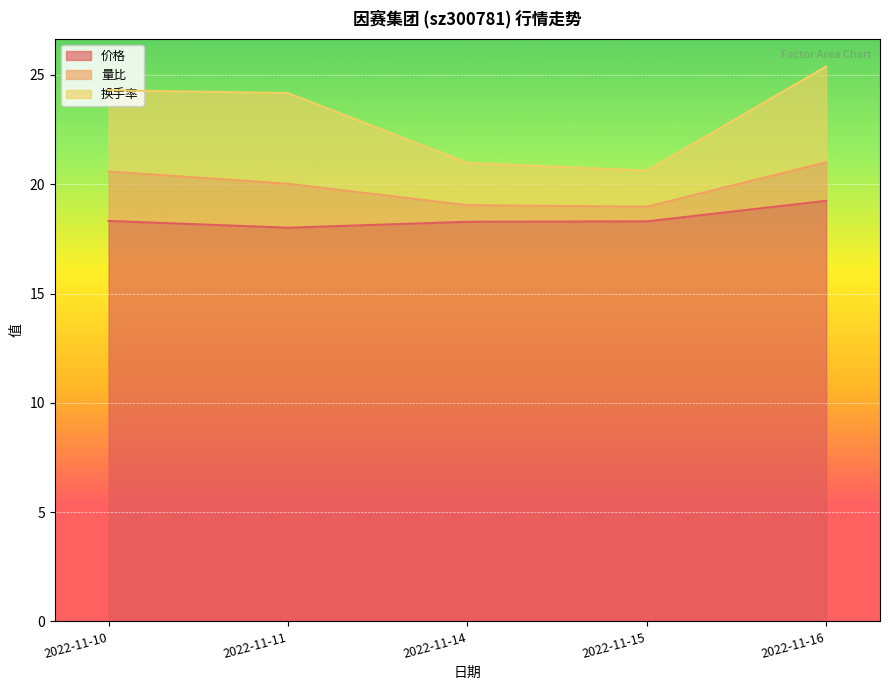

What is the average value of the 换手率 series?

23.1